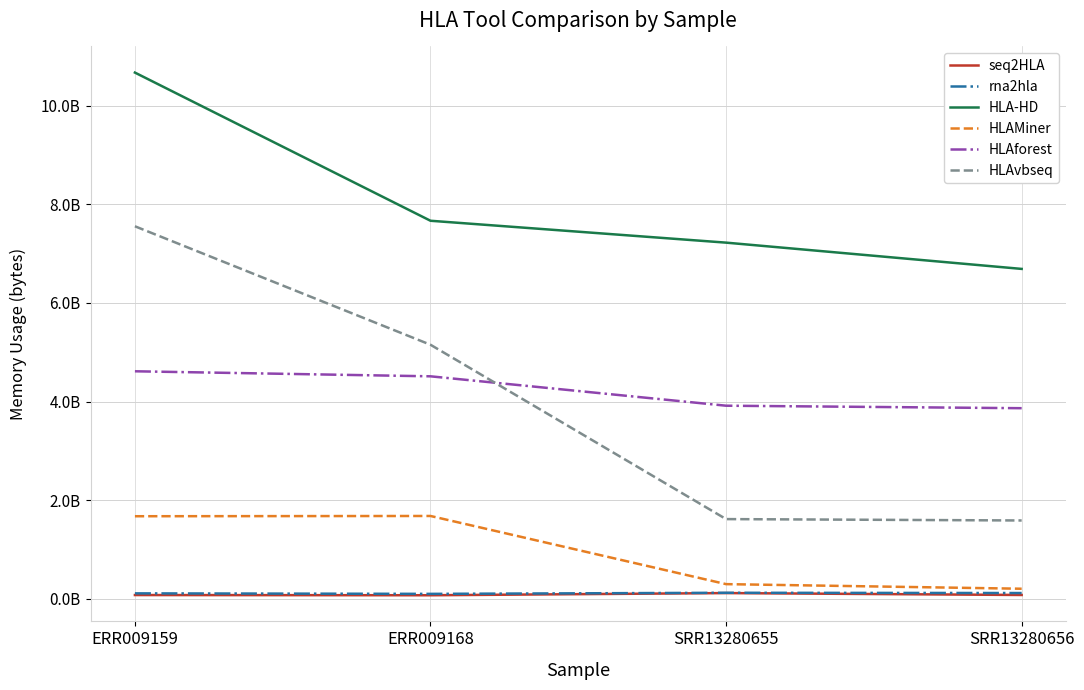

At ERR009168, list the series in order from smallest to largest.

seq2HLA, rna2hla, HLAMiner, HLAforest, HLAvbseq, HLA-HD